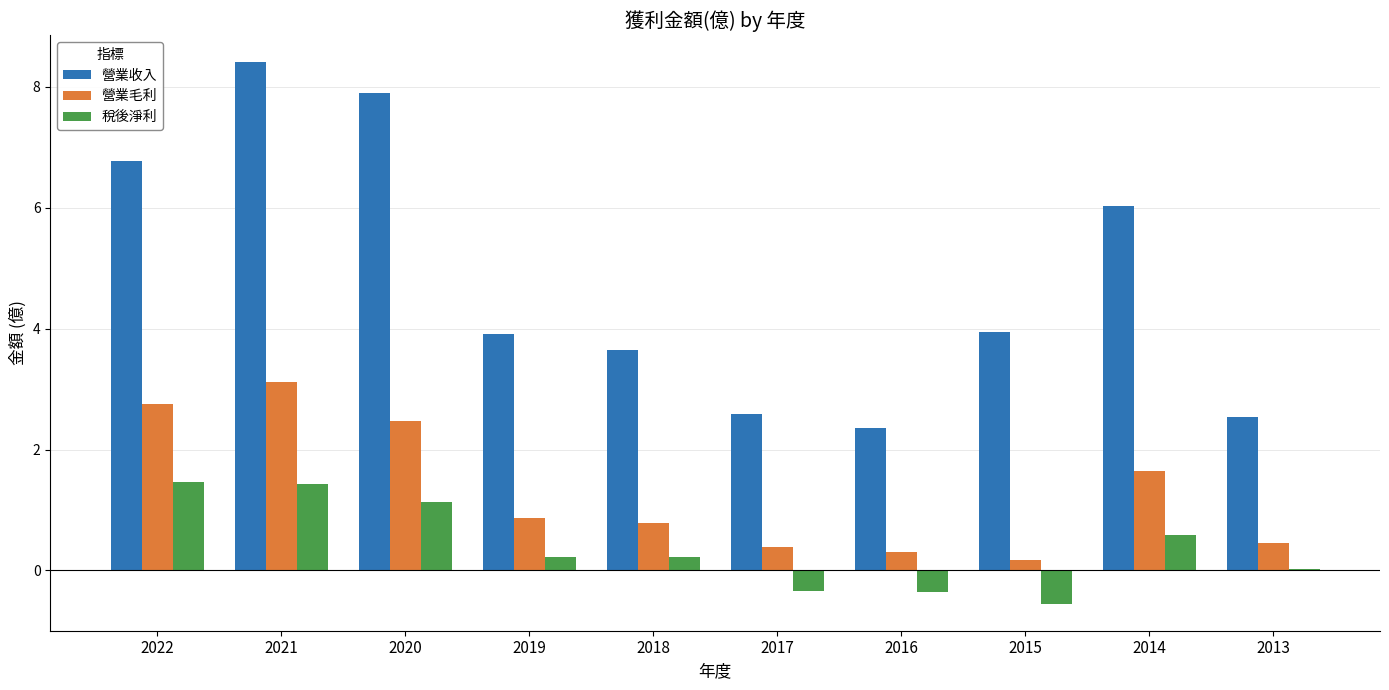

How many categories are shown in the chart?

10